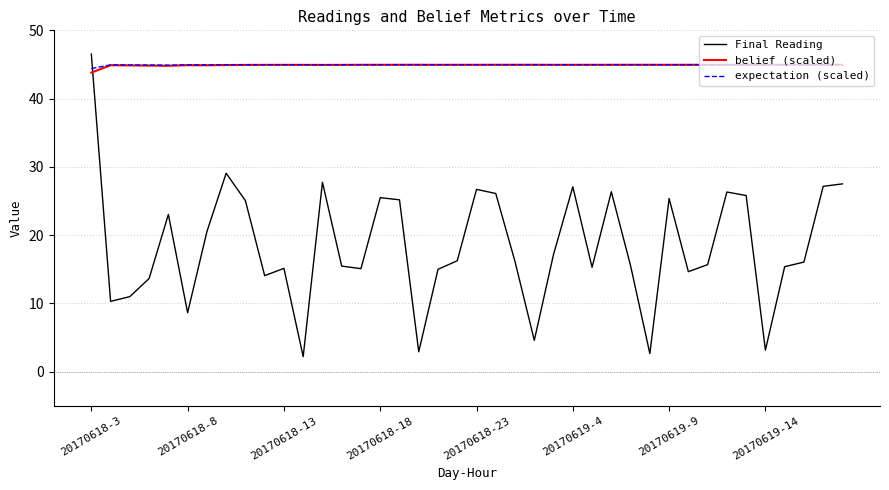

True or false: Final Reading and belief (scaled) cross at least once.

True